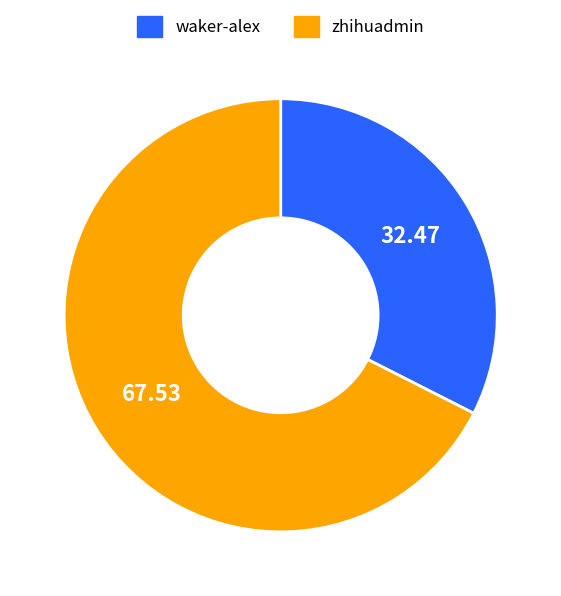

The zhihuadmin slice represents 68% of the pie. True or false?

True